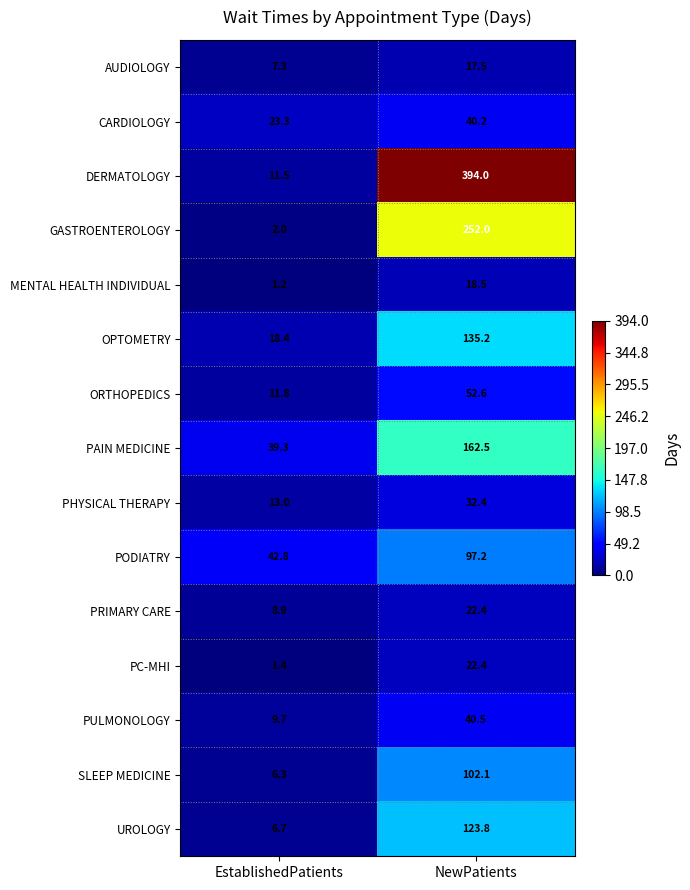

Is it true that GASTROENTEROLOGY equals 2.0 at EstablishedPatients?

True